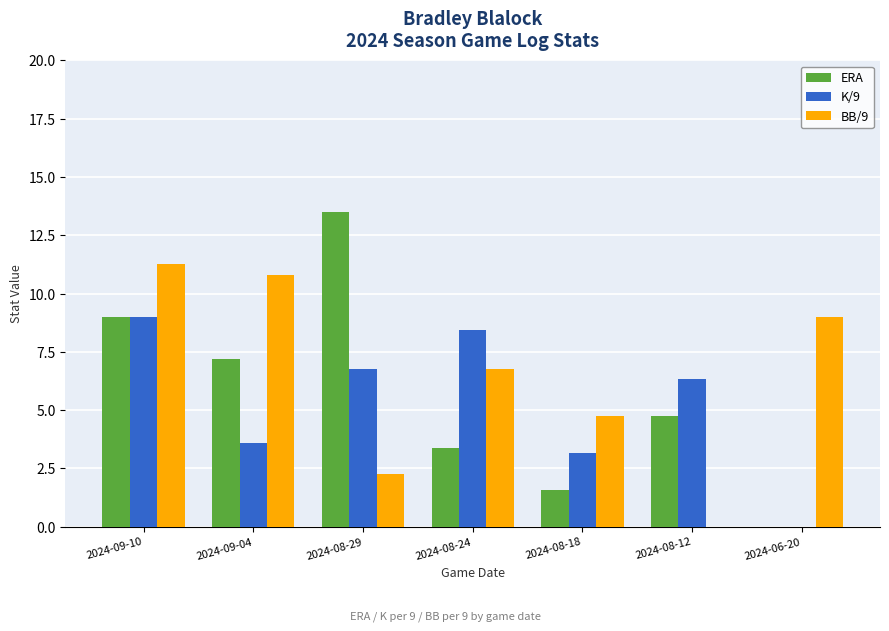

The K/9 series shows 4.5 at 2024-06-20. True or false?

False